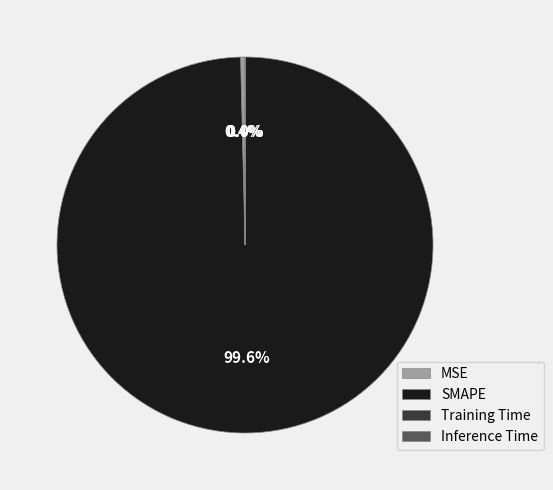

Is there any slice that represents more than half of the pie?

Yes